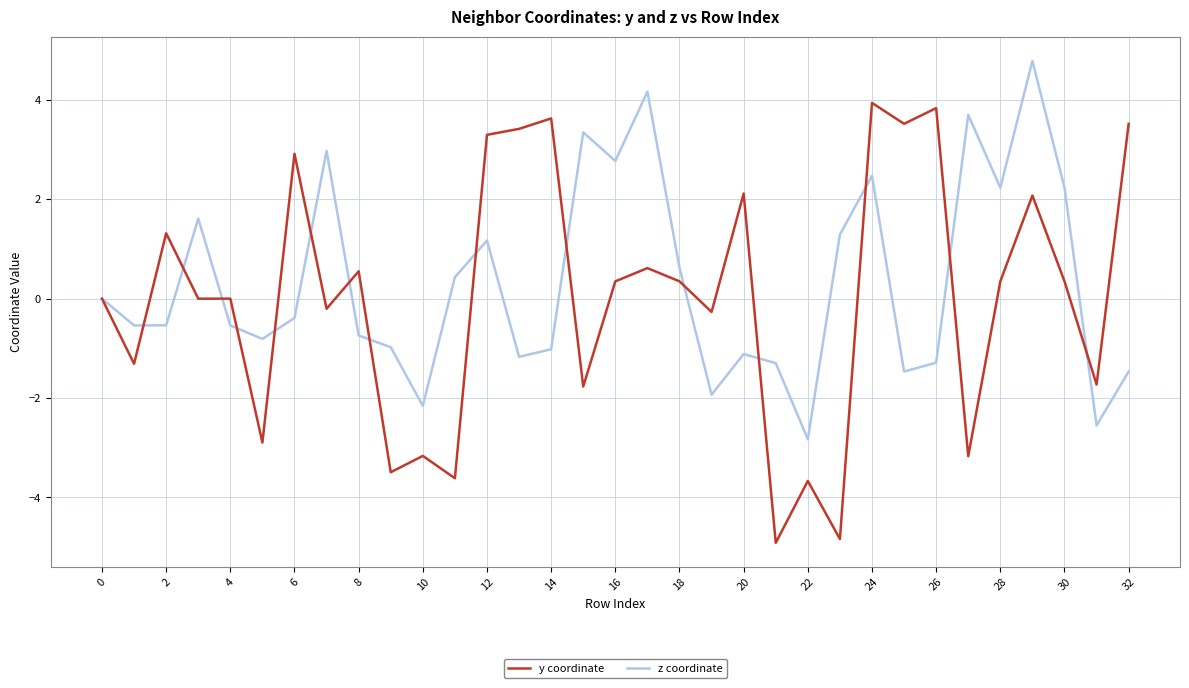

How many interior local peaks does the z coordinate series have?

9